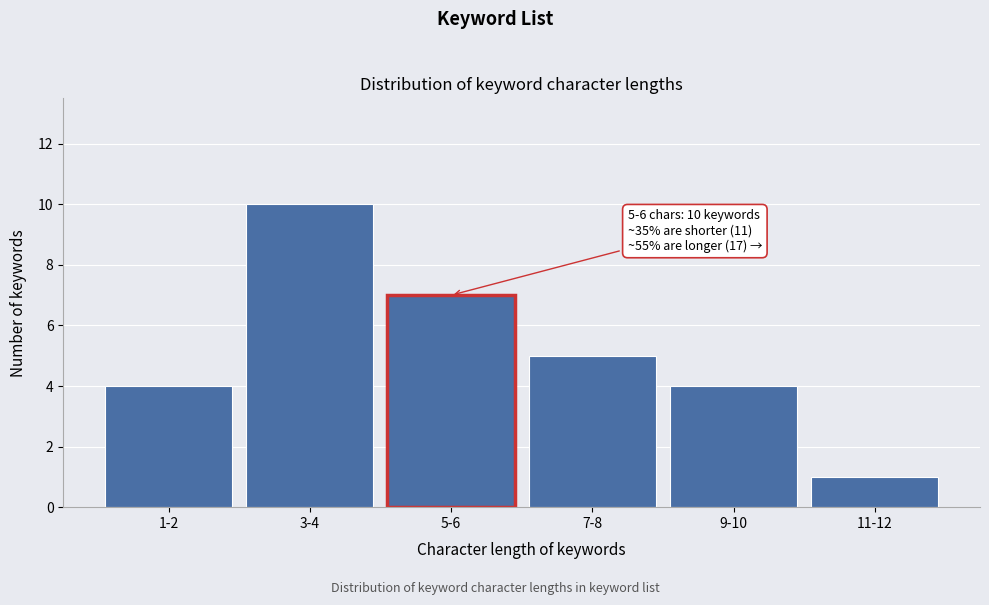

Reading left to right, transcribe all the data shown in this chart.

4	10	7	5	4	1